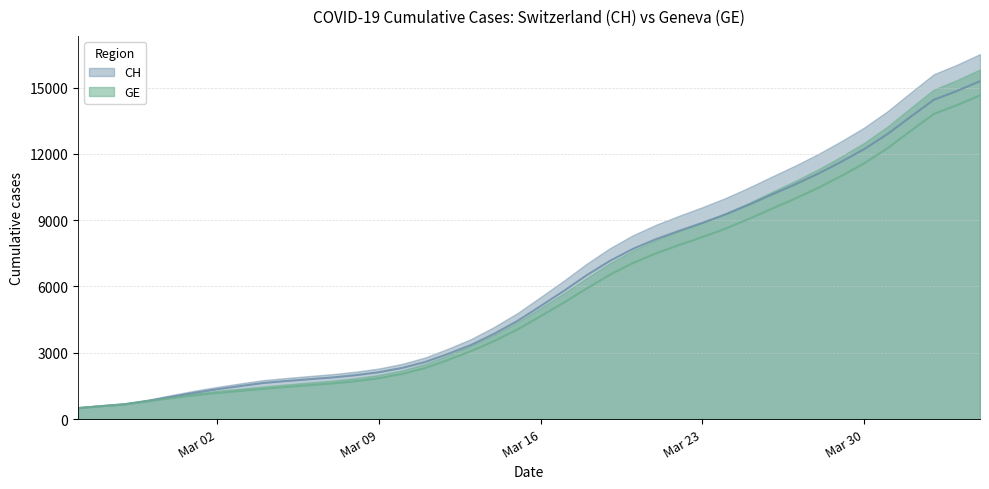

Count the number of categories in the chart.

40